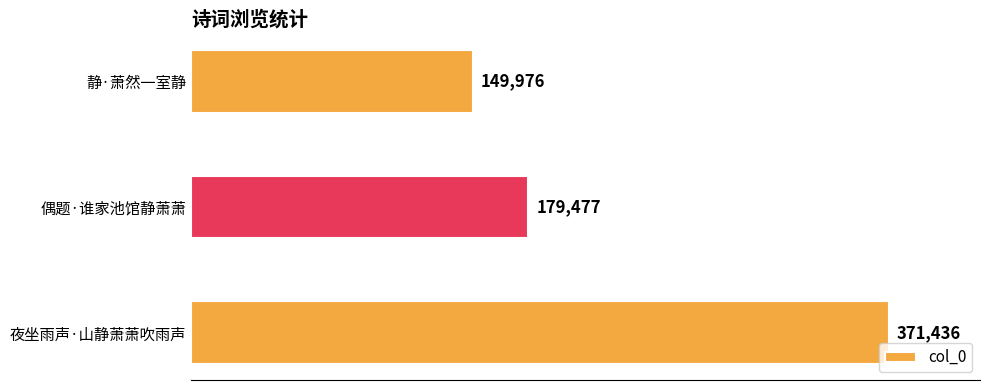

What position from the top is 静·萧然一室静?

1